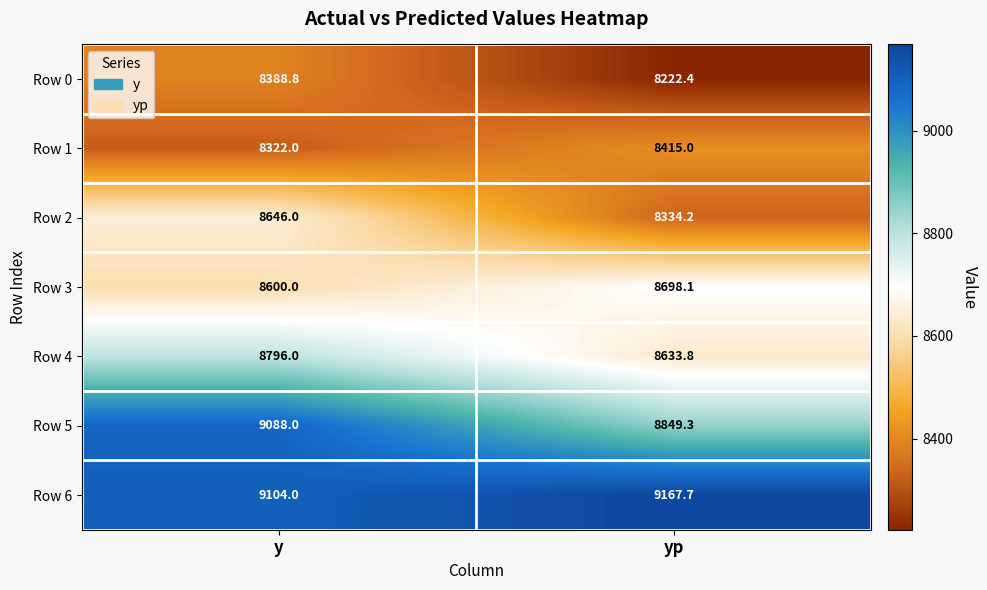

At which label does Row 2 reach its minimum?

yp